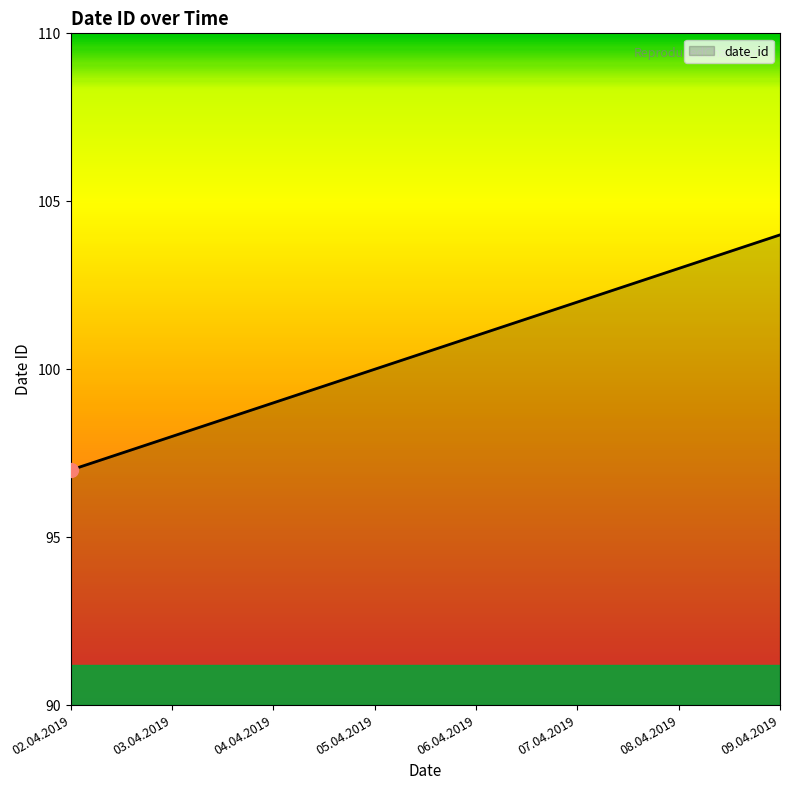

Rank the categories by value from highest to lowest.

09.04.2019, 08.04.2019, 07.04.2019, 06.04.2019, 05.04.2019, 04.04.2019, 03.04.2019, 02.04.2019